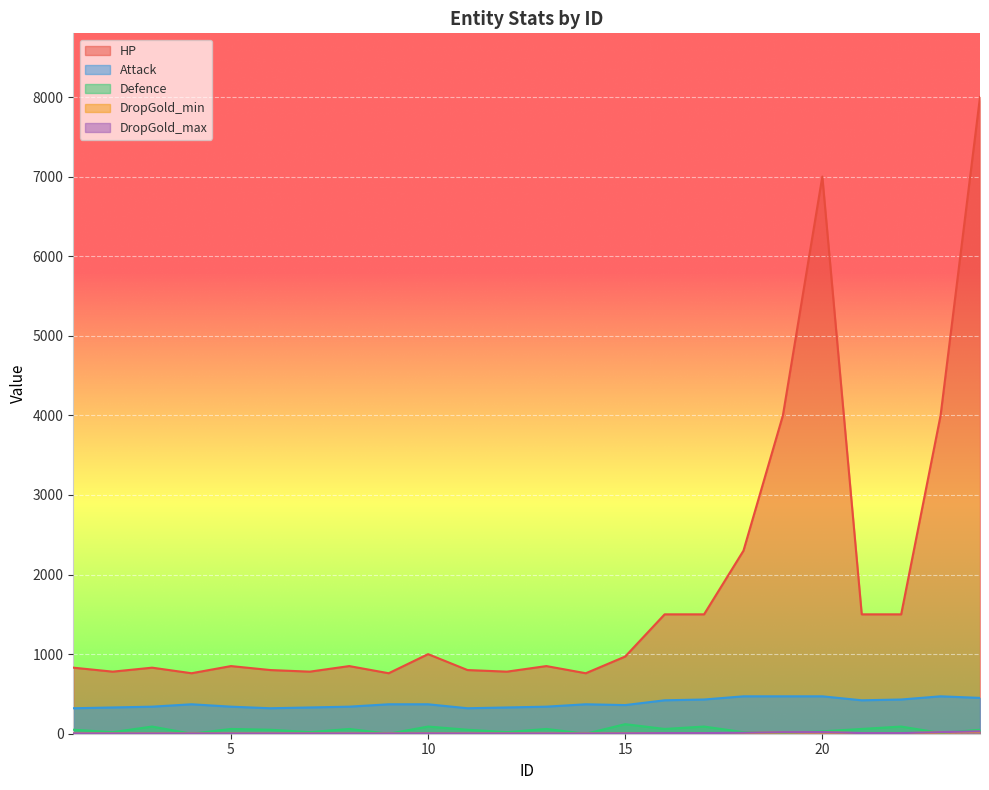

At 1, list the series in order from largest to smallest.

HP, Attack, Defence, DropGold_max, DropGold_min